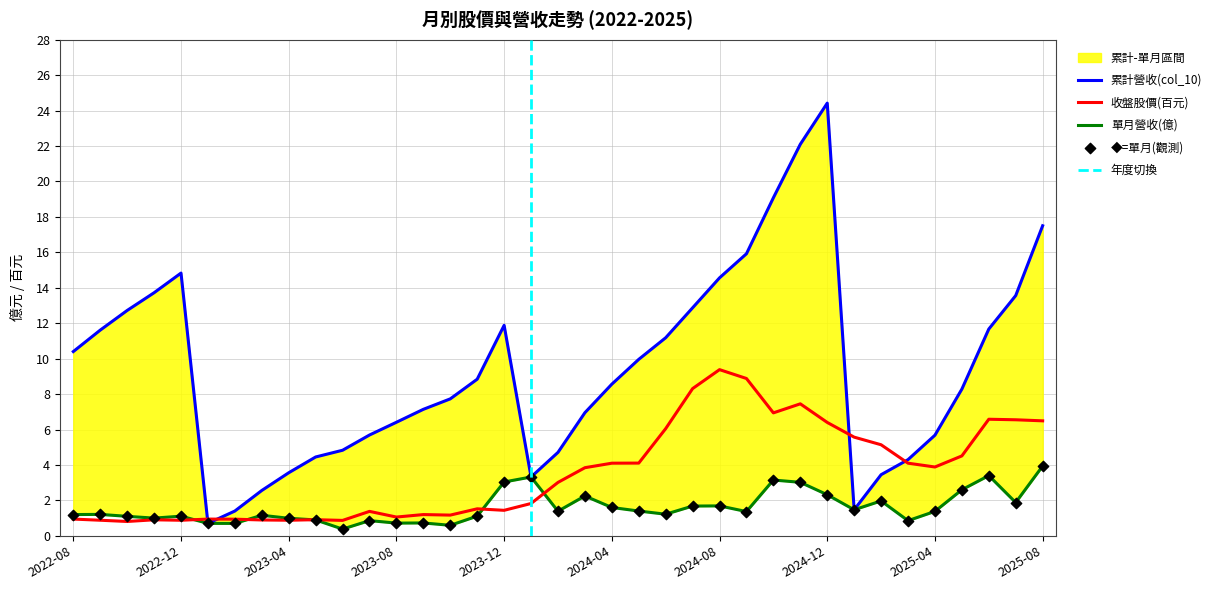

At how many categories does at least one series exceed 14?

7